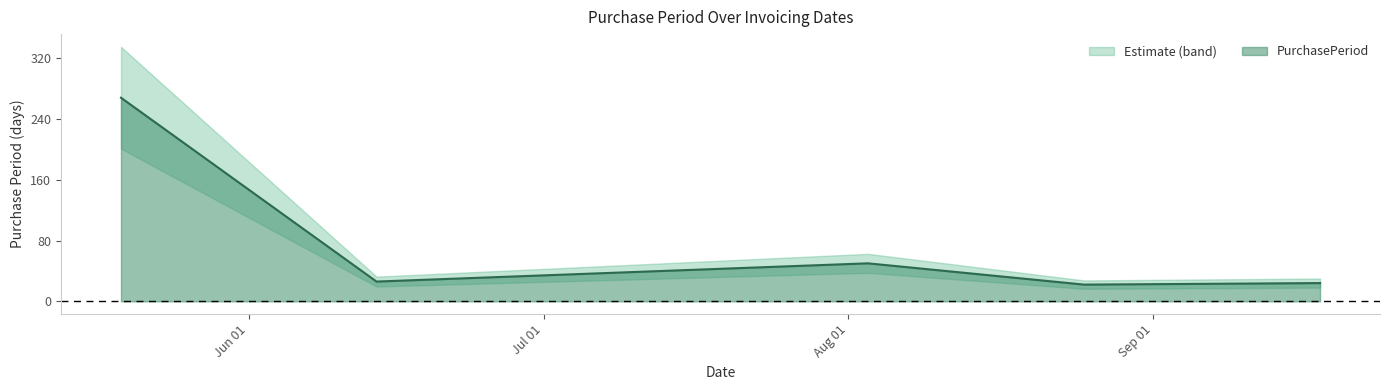

Does the chart display data point markers on the line(s)?

No